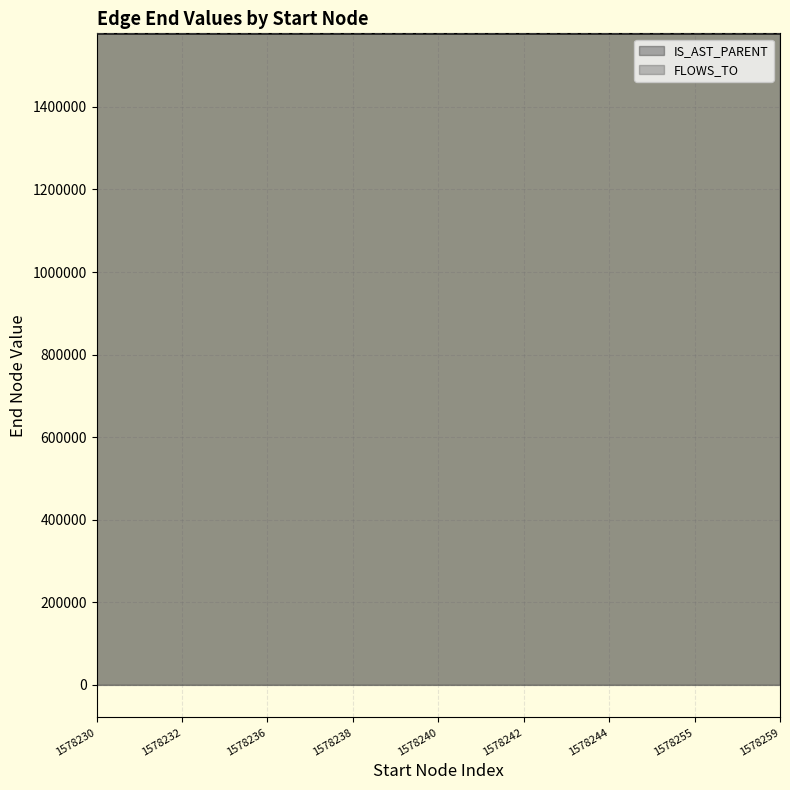

The value of IS_AST_PARENT at 1578244 is 1578250.2. True or false?

True